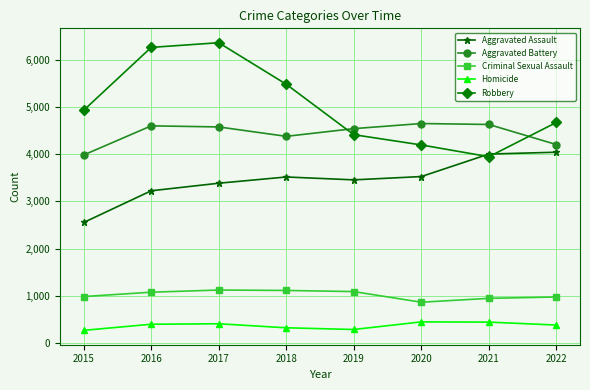

Which series has the largest range (max minus min)?

Robbery